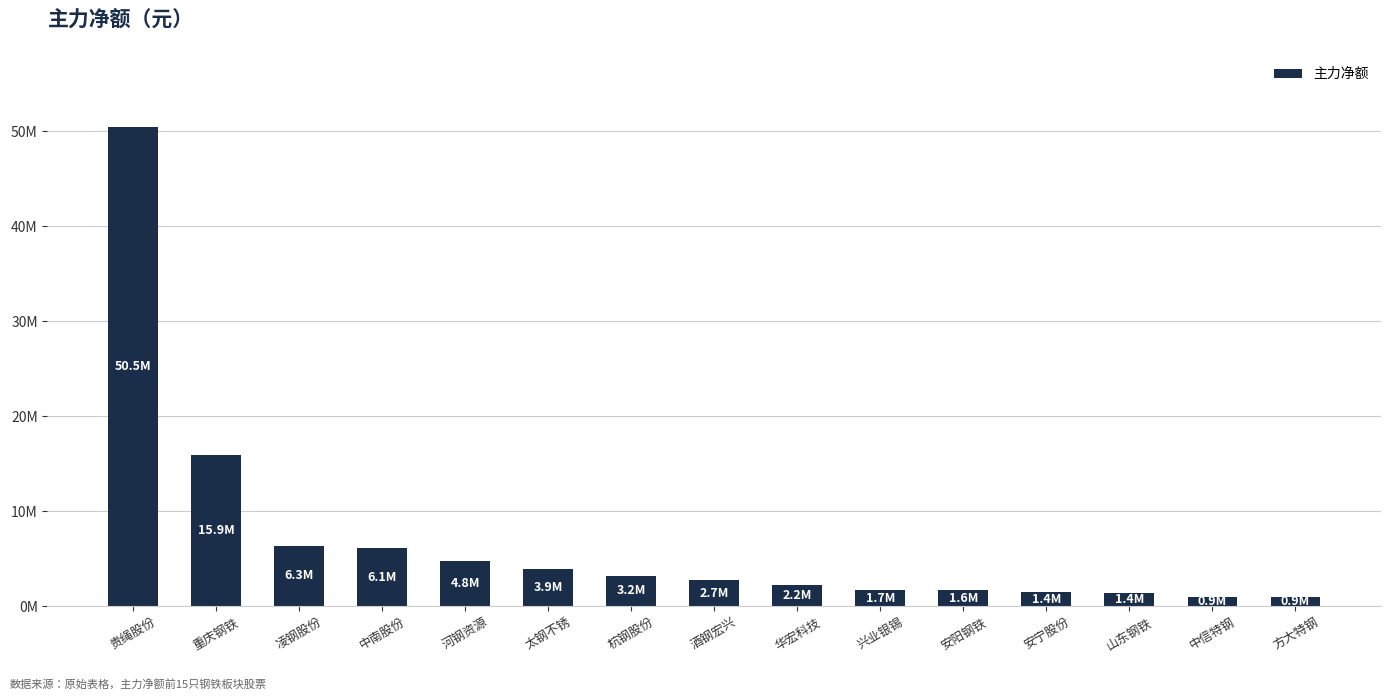

At which label is the value closest to 25705117?

重庆钢铁